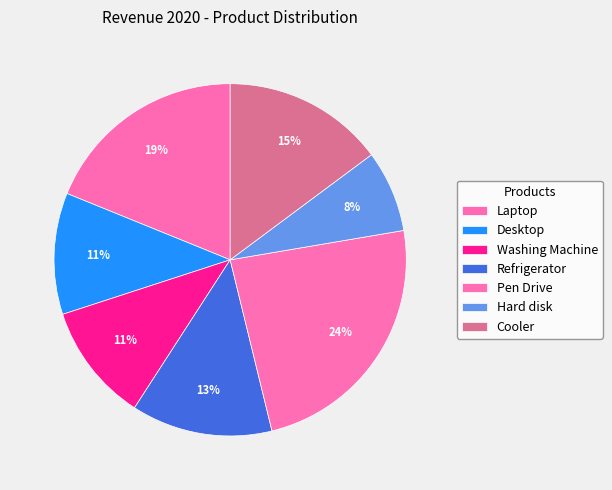

Count the number of slices in the pie.

7